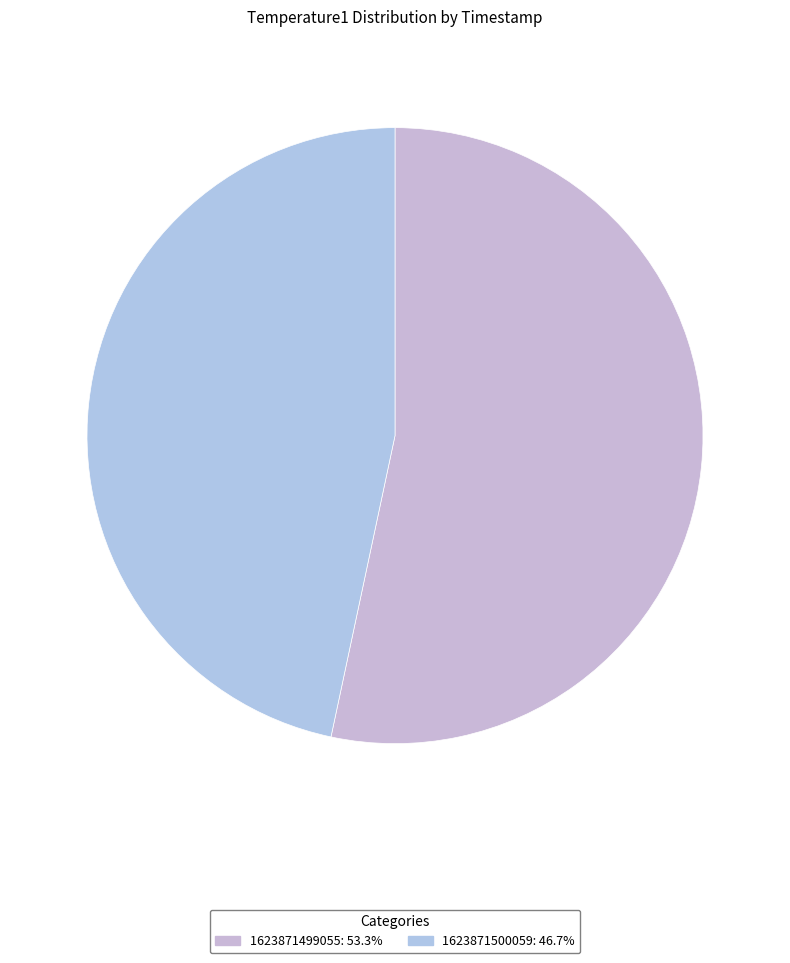

Is 1623871499055 the majority of the pie?

Yes